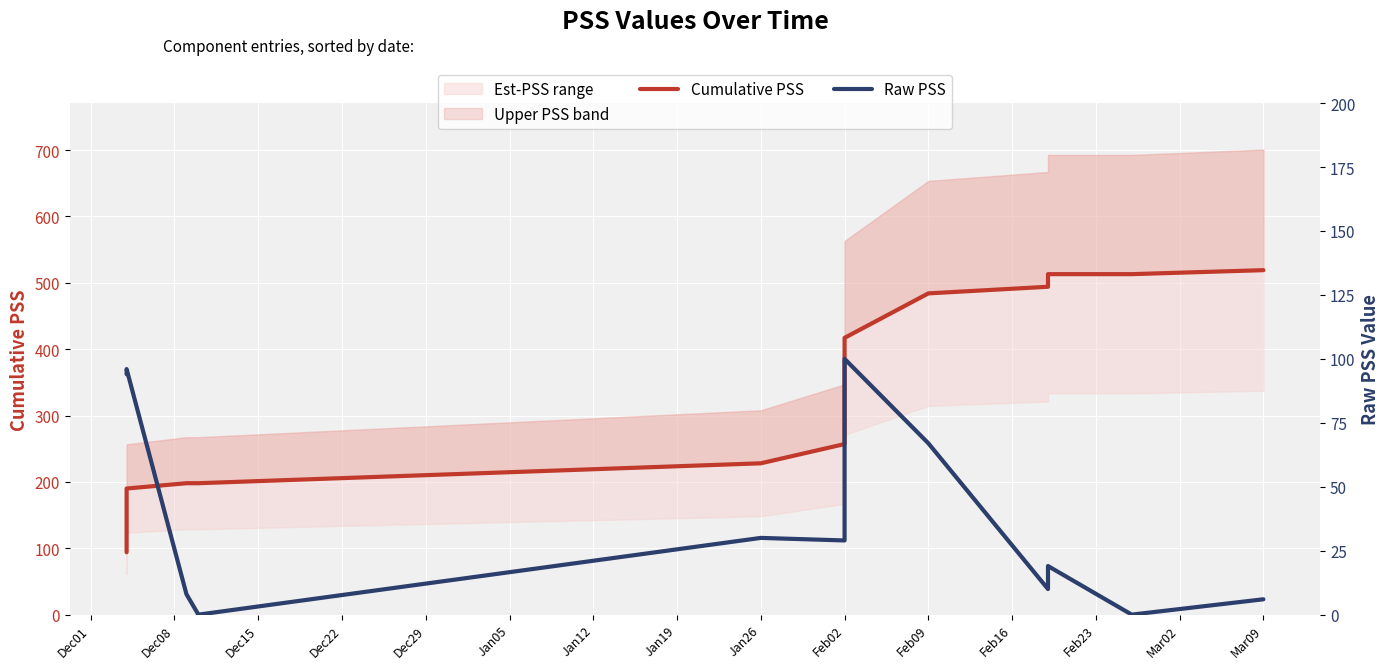

True or false: Raw PSS and Cumulative PSS cross at least once.

False